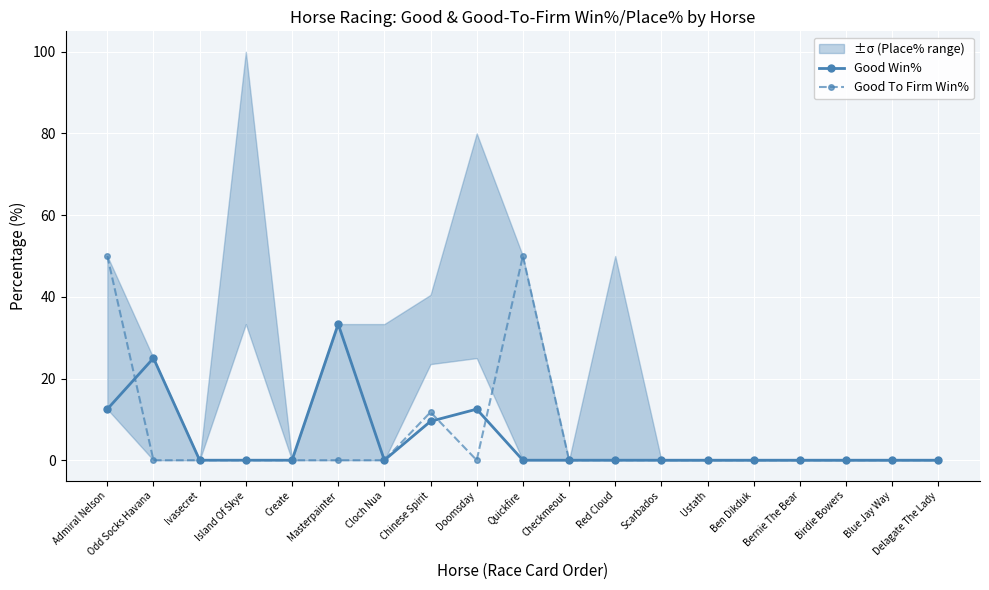

Rank the series at Ustath from lowest to highest value.

Good Win%, Good To Firm Win%